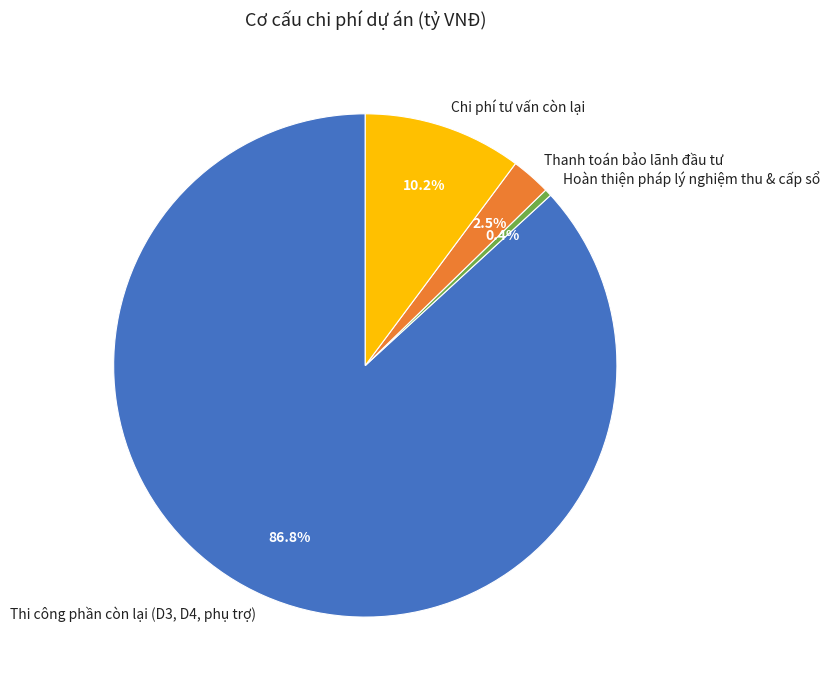

The Hoàn thiện pháp lý nghiệm thu & cấp sổ slice represents 11% of the pie. True or false?

False